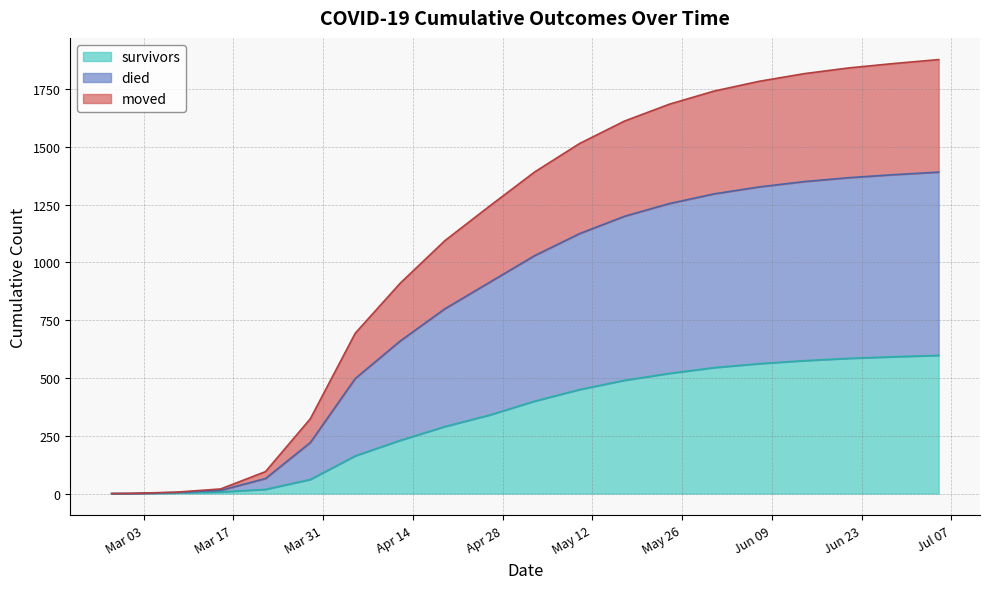

Does the chart have visible grid lines?

Yes